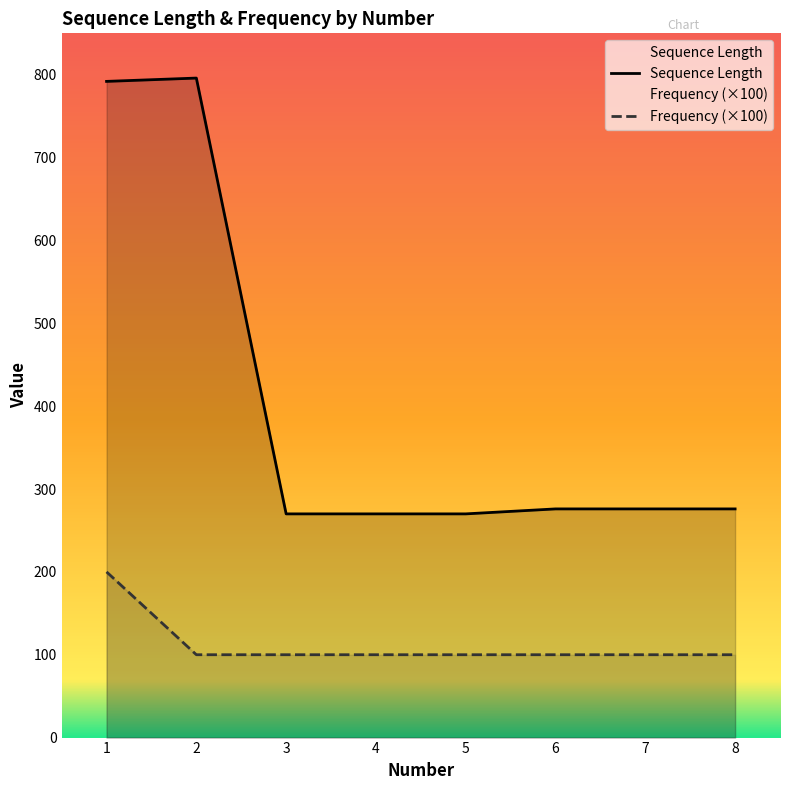

Reading right to left, extract all data points from this chart.

Sequence Length: 276	276	276	270	270	270	796	792
Frequency (×100): 100	100	100	100	100	100	100	200